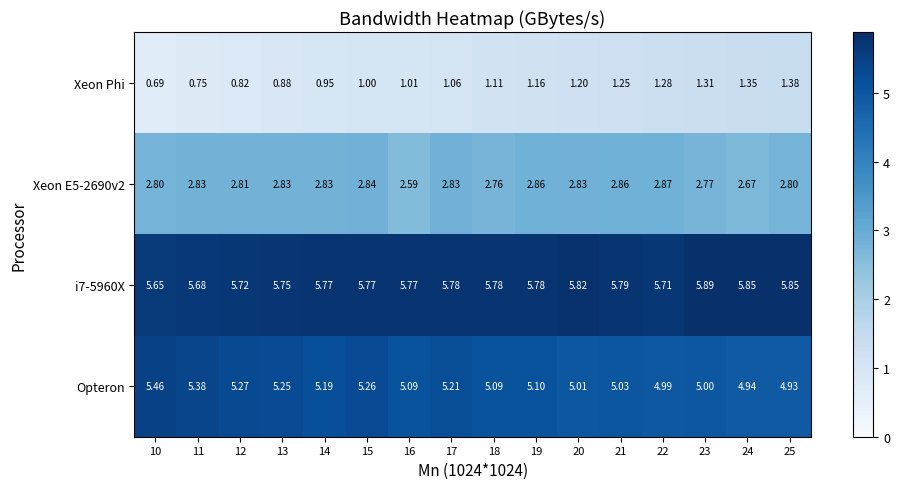

Which series has the largest range (max minus min)?

Xeon Phi